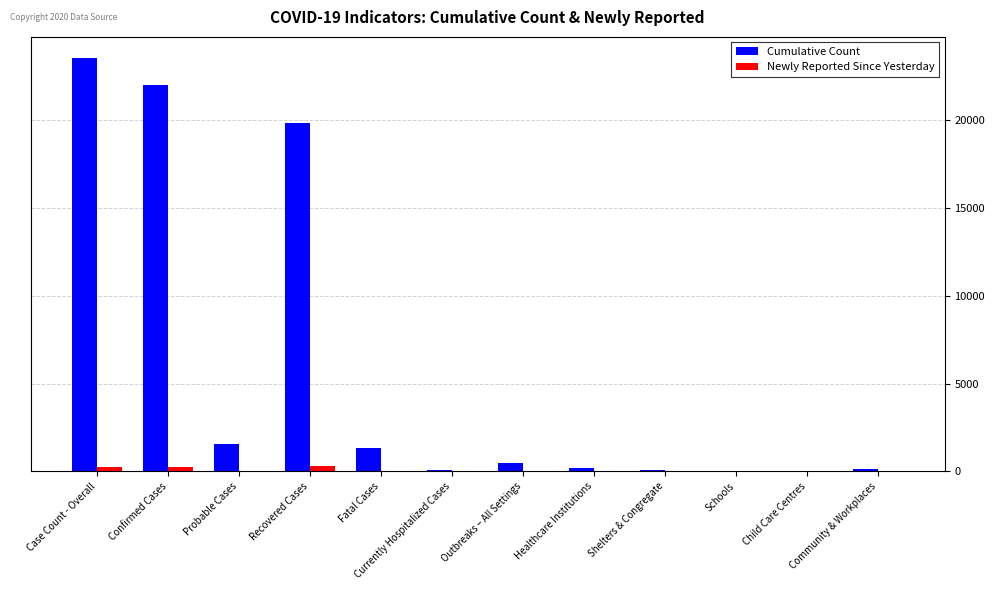

Where does the Cumulative Count series first go above 459?

Case Count - Overall